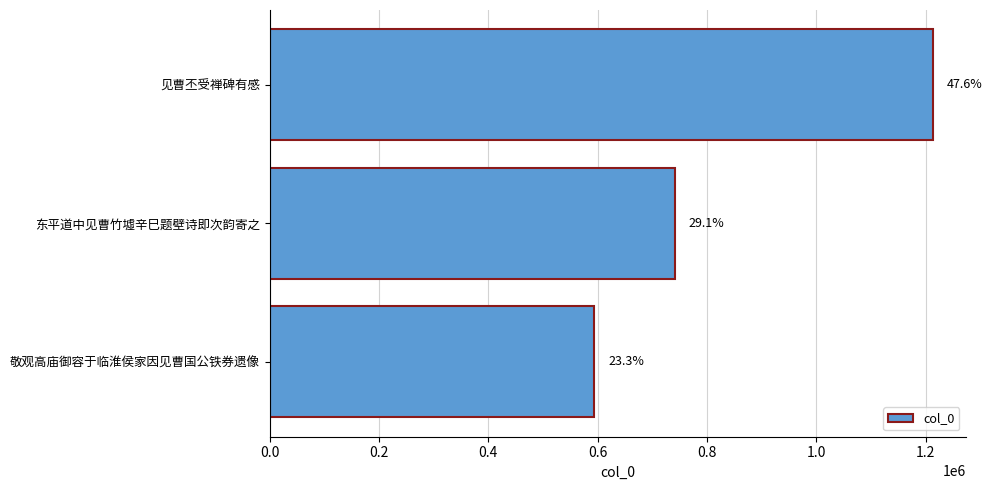

How many bars are there in total?

3